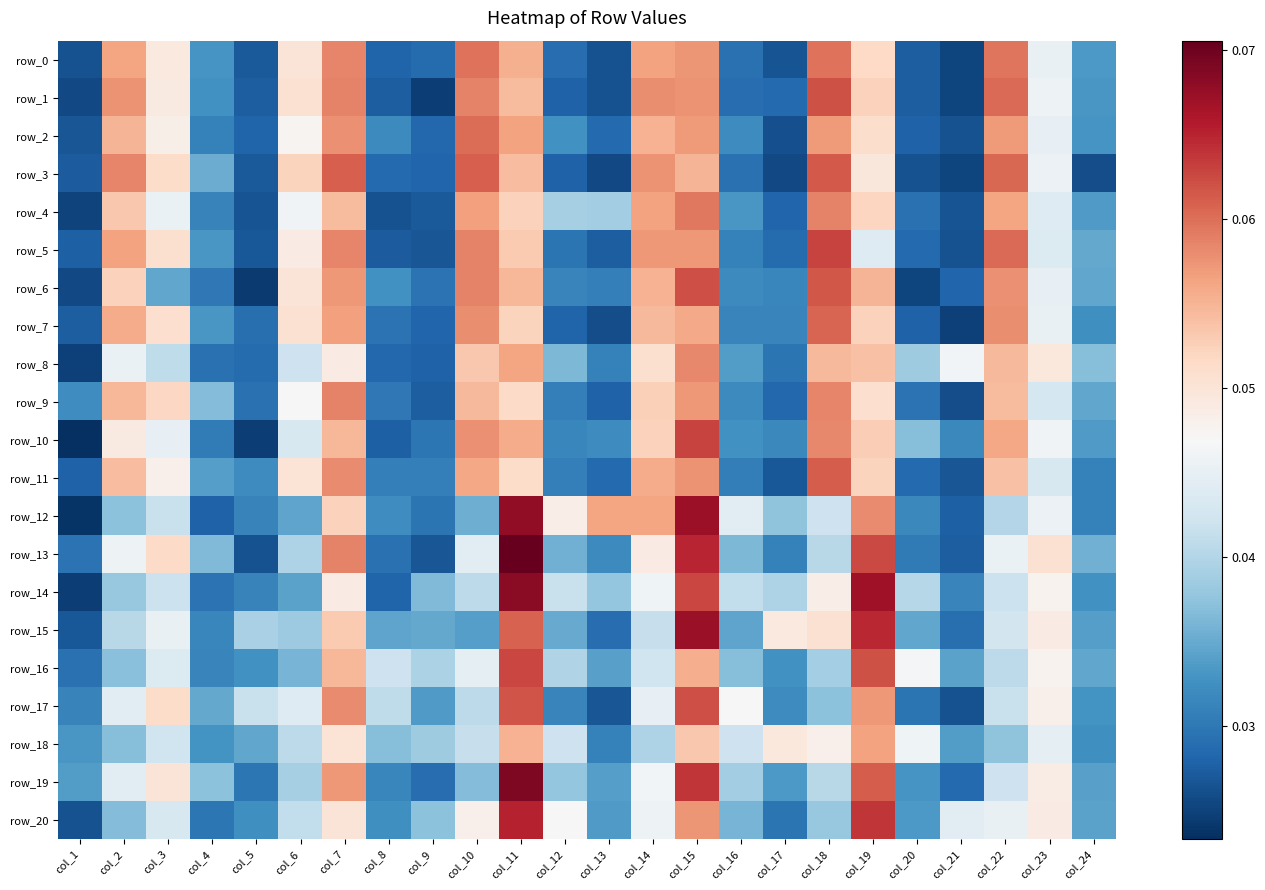

The value of row_18 at col_4 is 0.0. True or false?

False